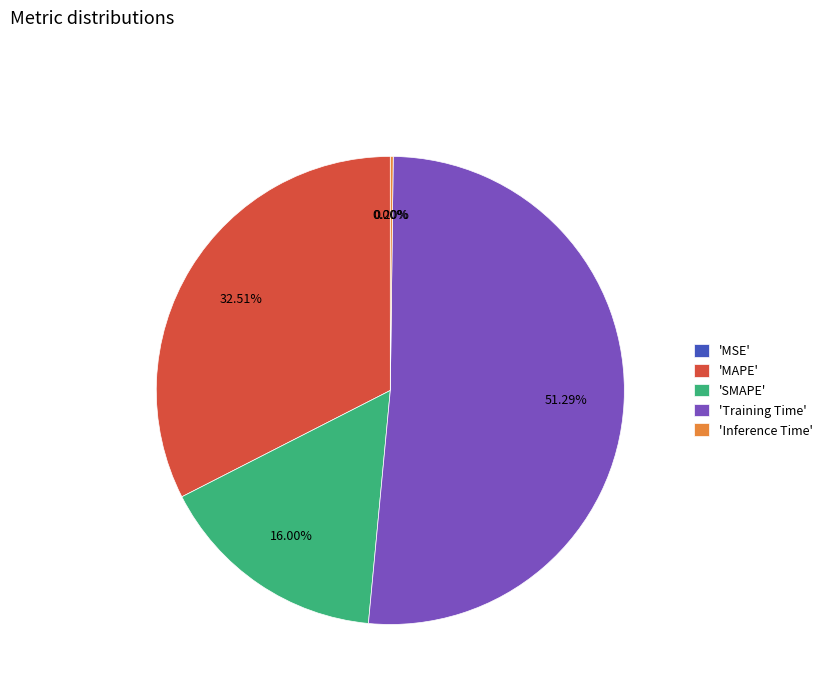

Which category has the biggest portion of the pie?

'Training Time'